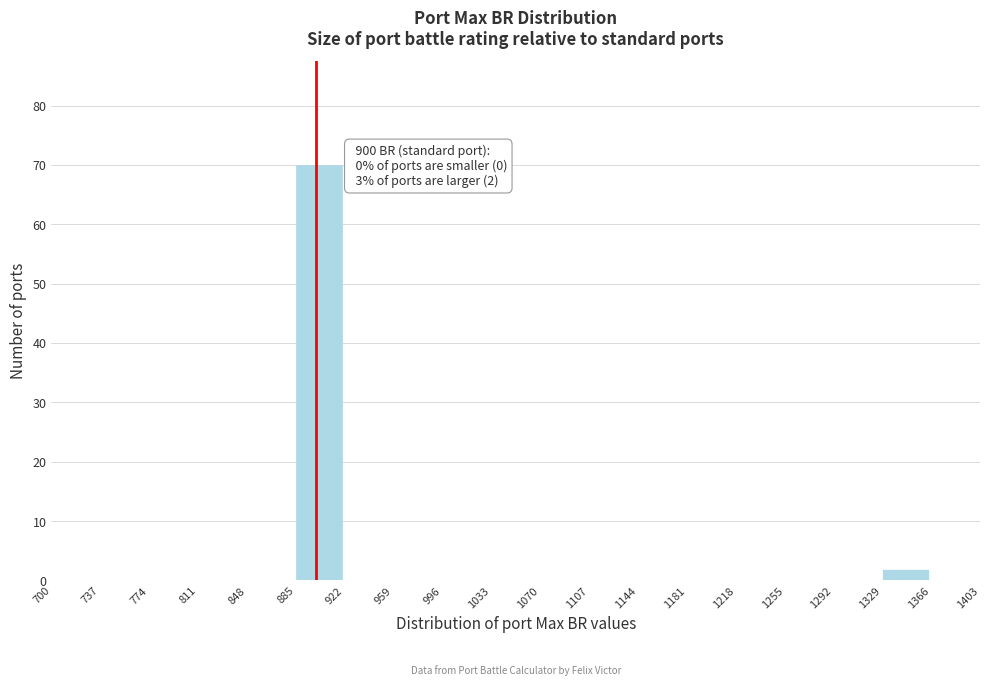

Over which range of the x-axis is the bar tallest?

885 to 922